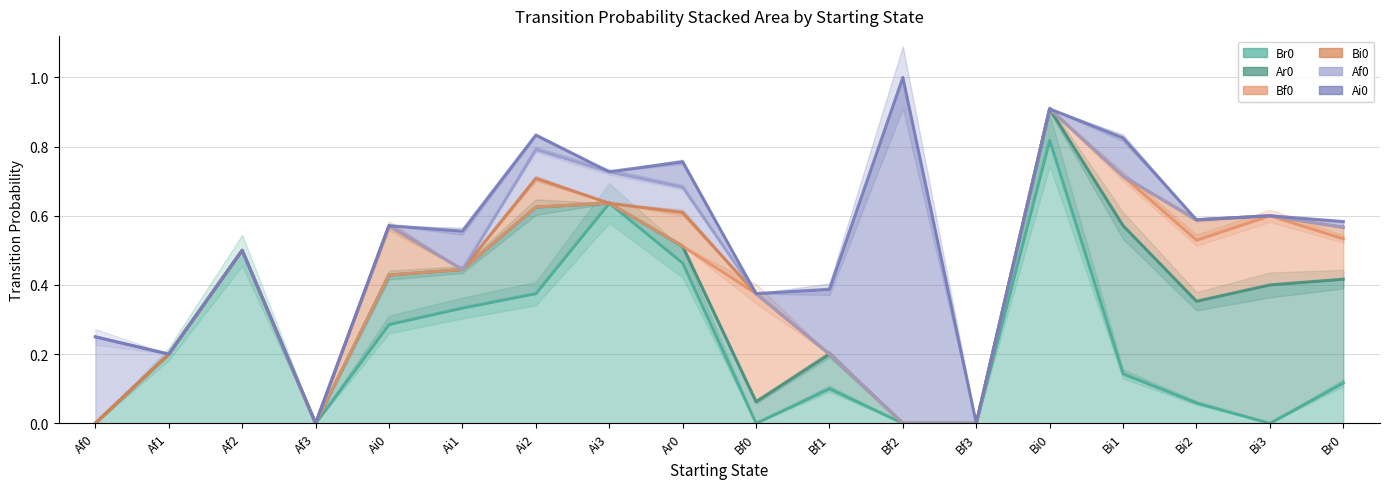

Which series changed the most between Ai0 and Bi0?

Br0